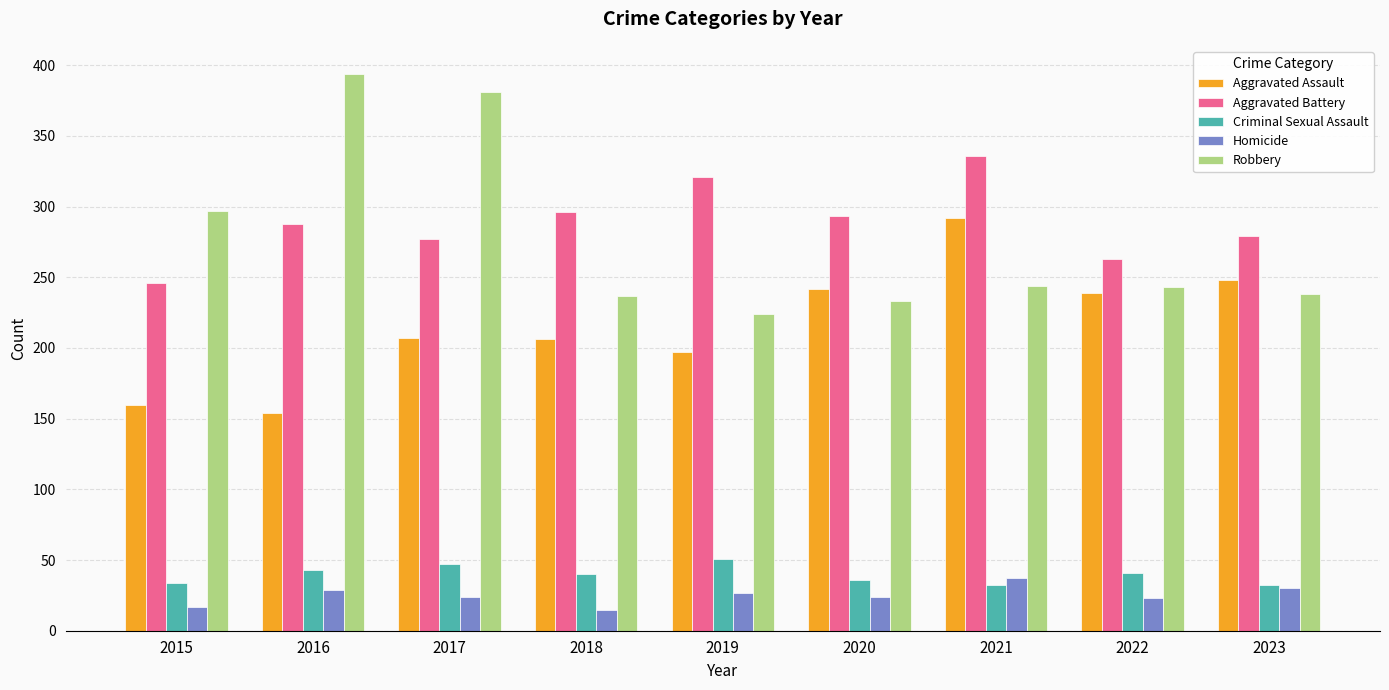

What is the value of the Homicide bar at the 7th from the left?

37